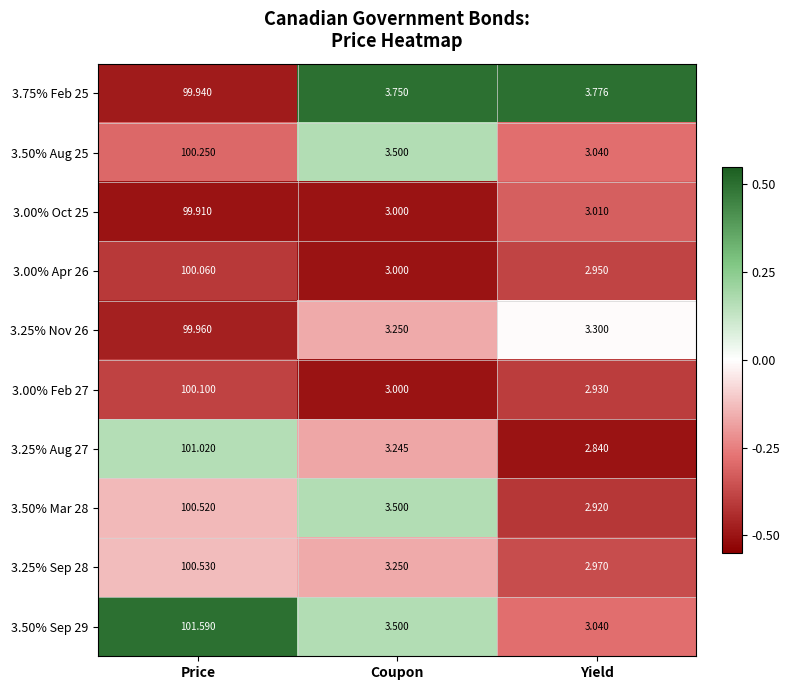

Where is 3.00% Feb 27 nearest to the value 51?

Coupon